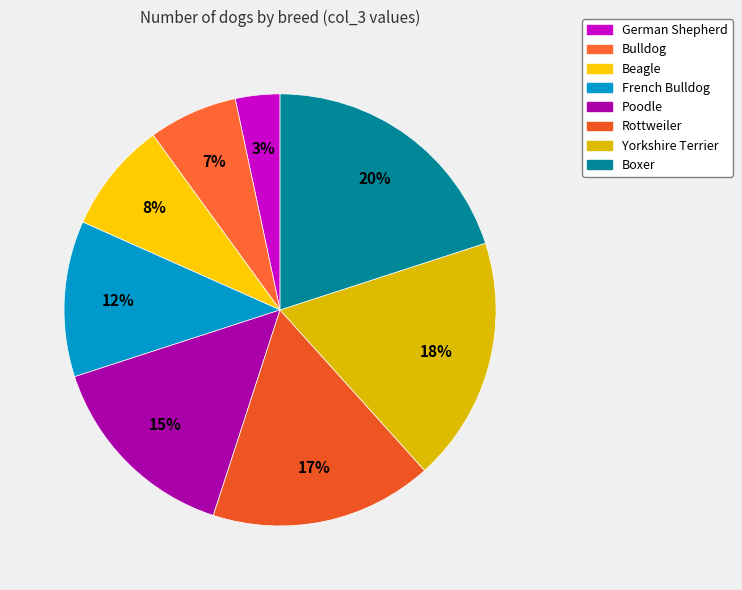

To the nearest percent, what portion does Poodle represent?

15%